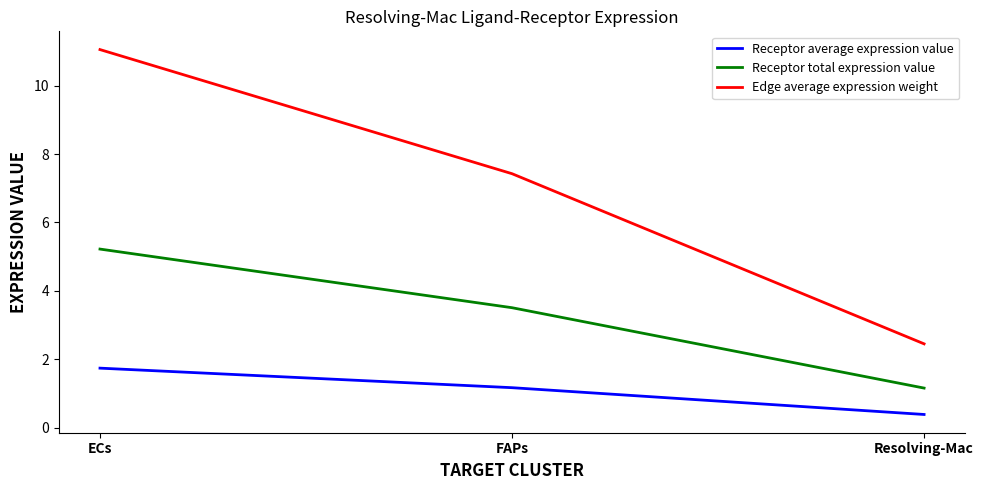

Which label corresponds to the largest value in the chart?

ECs